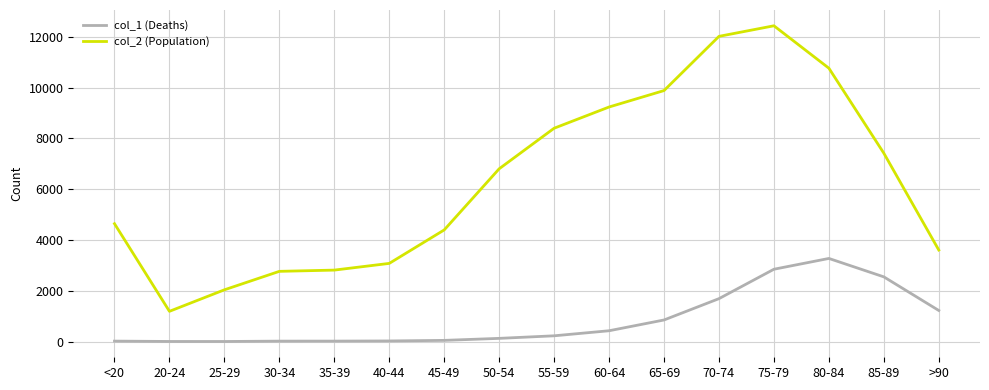

Is the value of col_2 (Population) at 80-84 greater than the value of col_1 (Deaths) at 35-39?

Yes